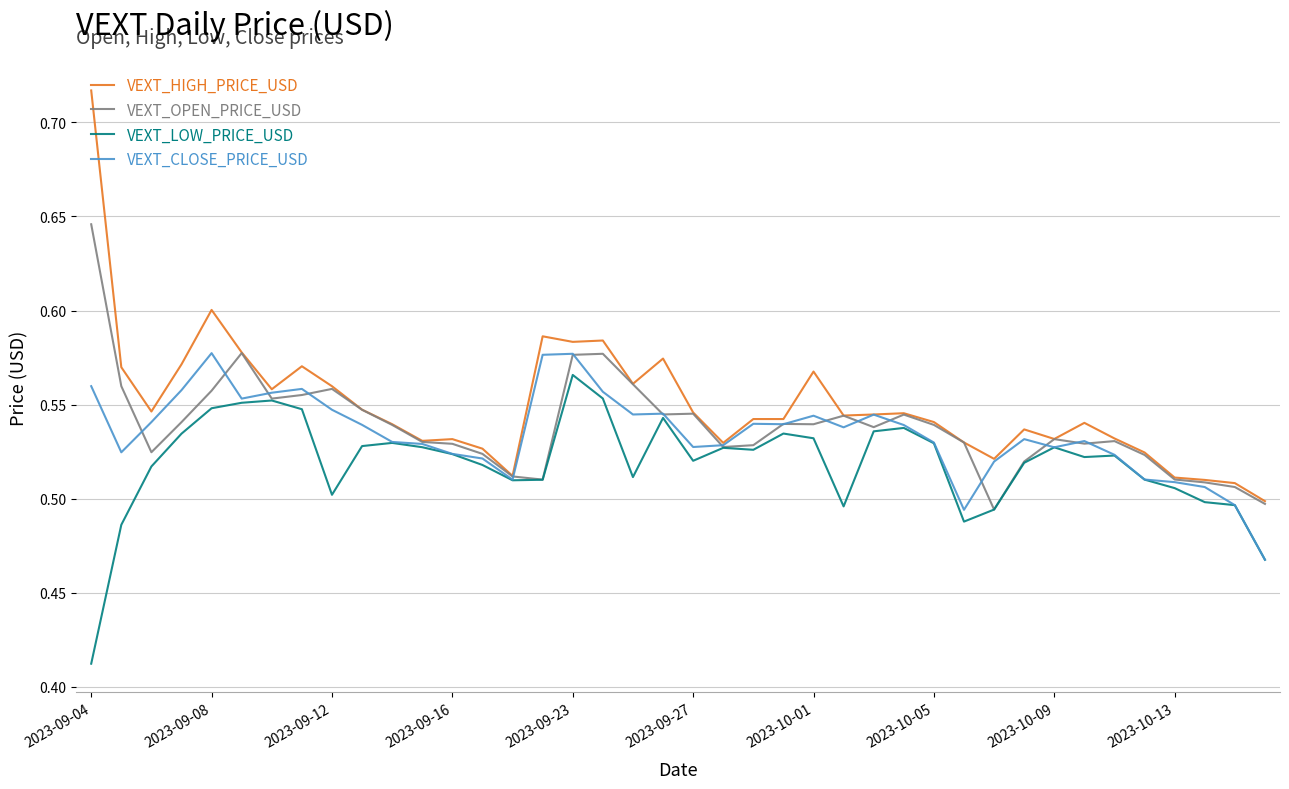

Which series has the largest range (max minus min)?

VEXT_HIGH_PRICE_USD